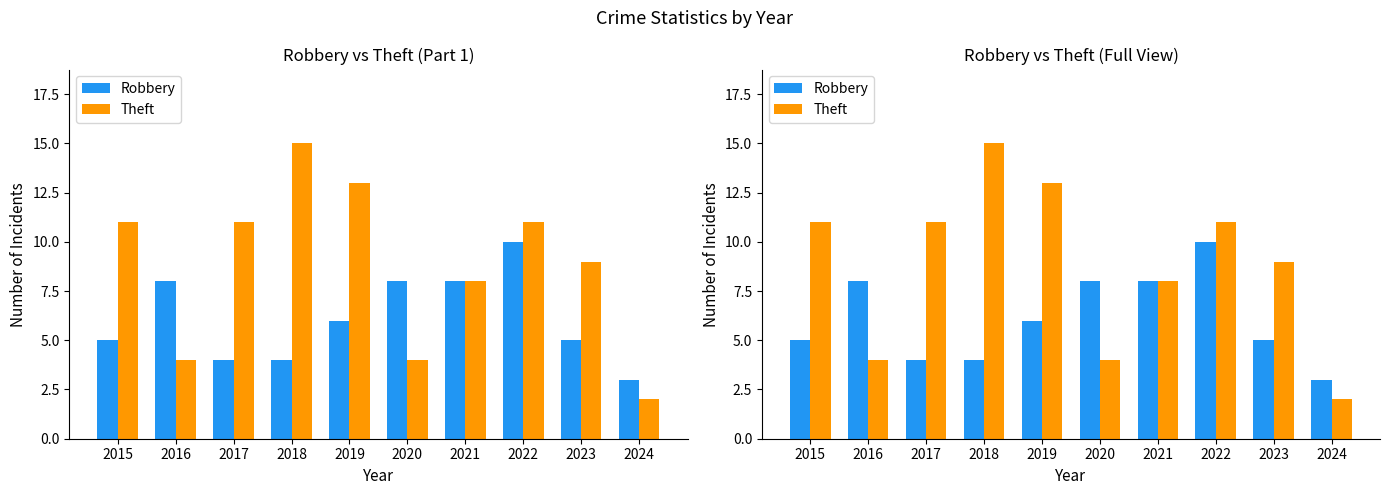

Are the bars horizontal?

No